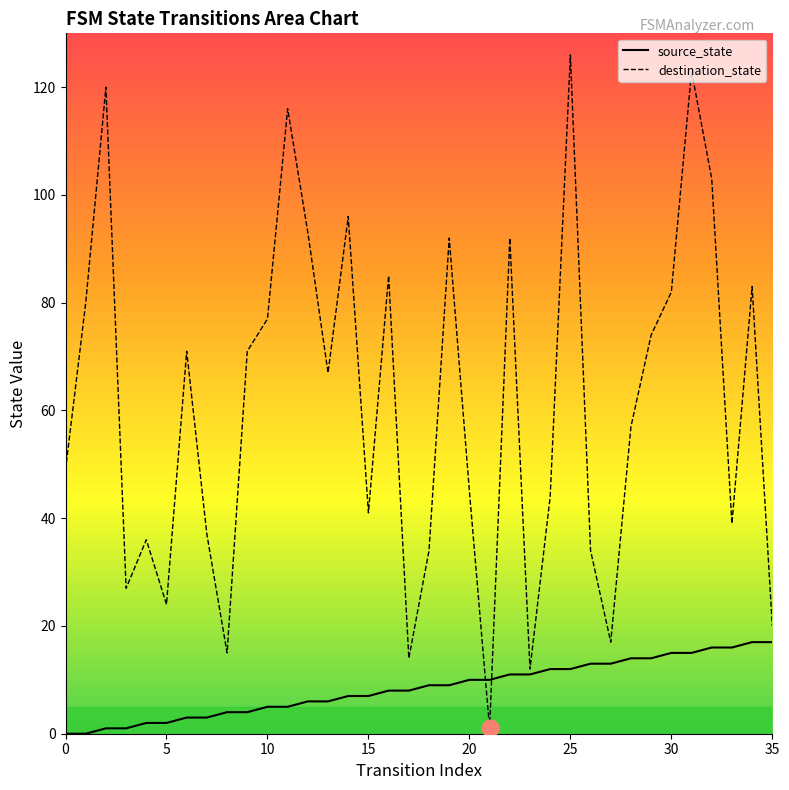

Rank the series by their average value, from highest to lowest.

destination_state, source_state